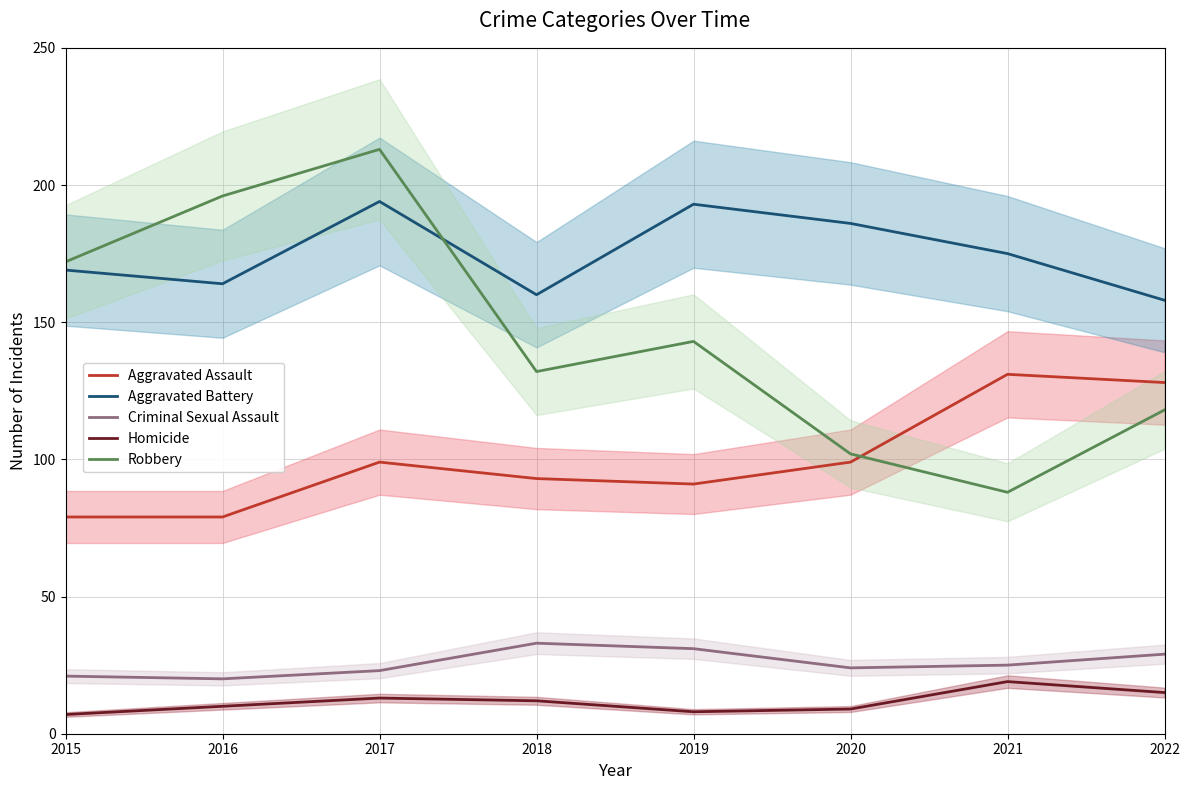

What is the value of the Robbery point at the 6th from the left?

102